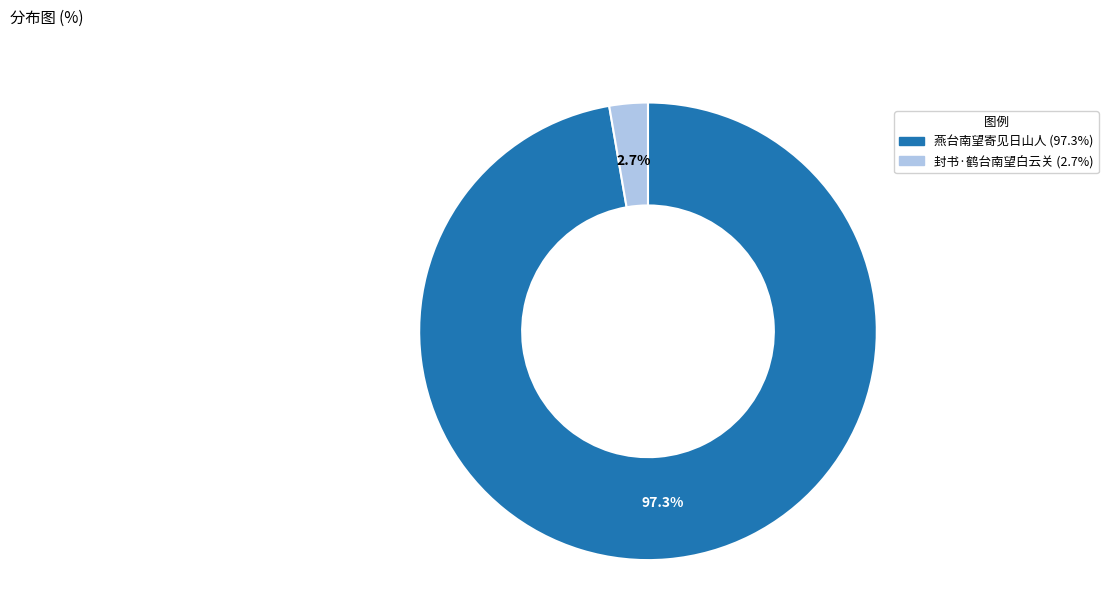

The 封书·鹤台南望白云关 slice represents 3% of the pie. True or false?

True